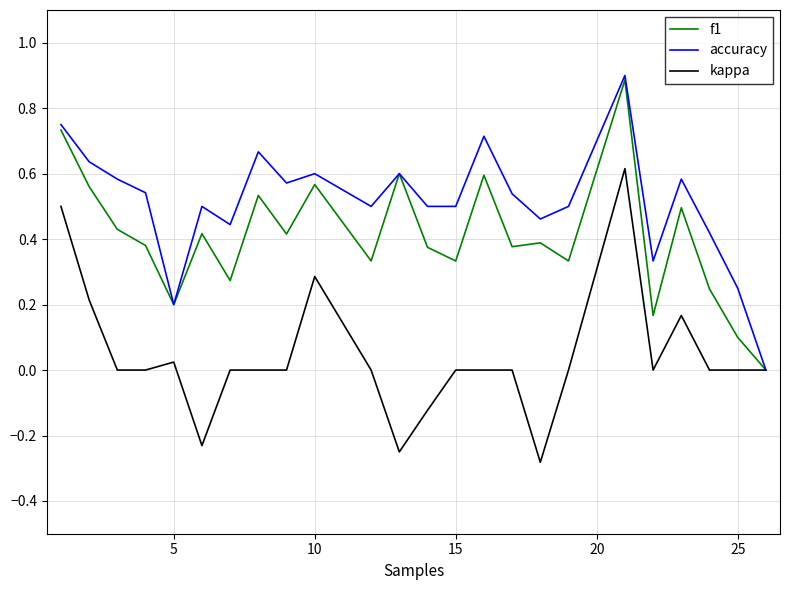

List the series in order of their peak value, highest first.

accuracy, f1, kappa